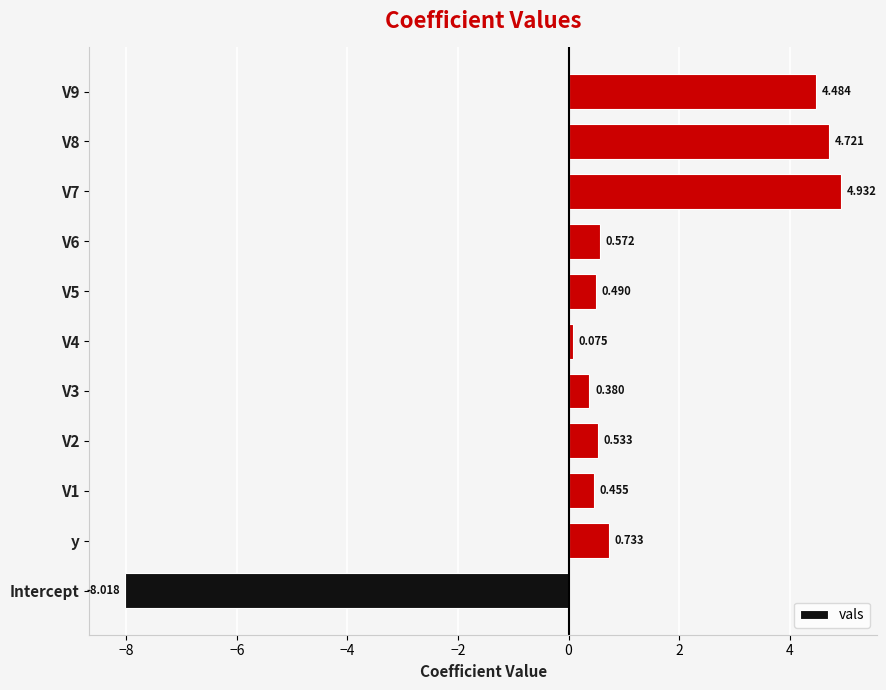

Which category has the lowest value across all series?

Intercept